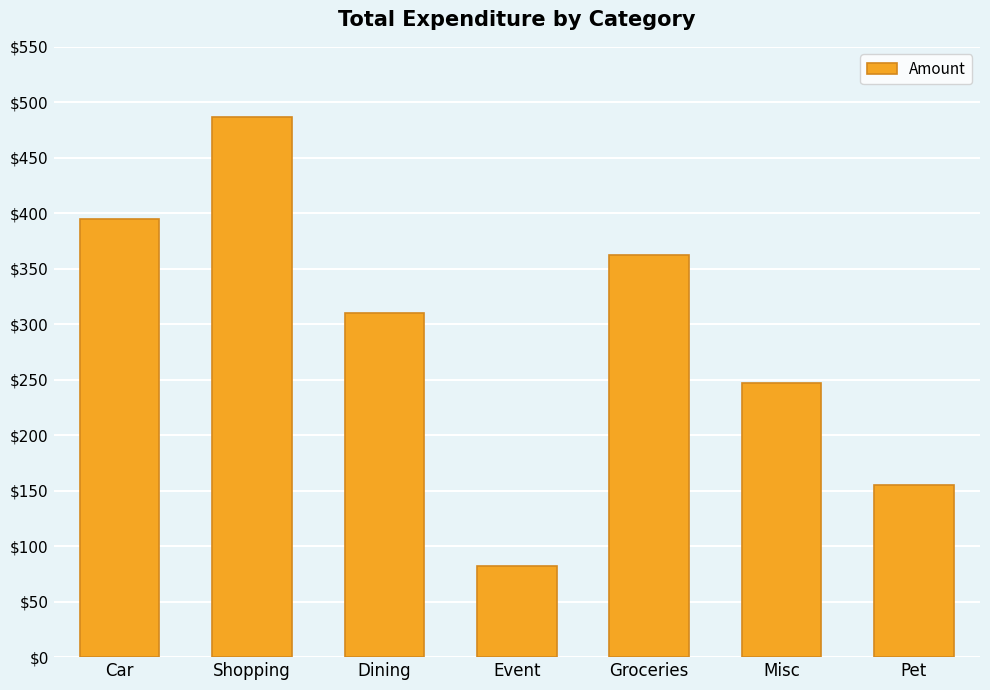

At which label is the value closest to 284?

Dining